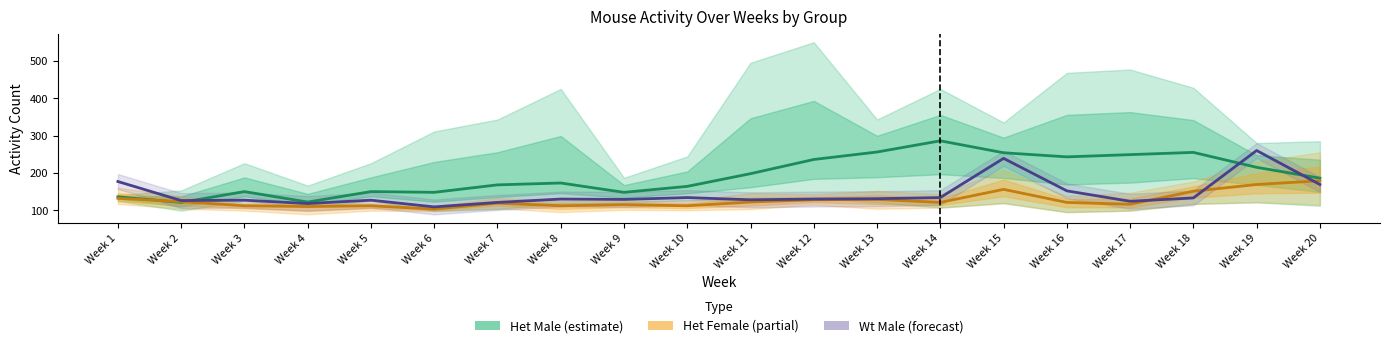

Rank the series by their average value, from lowest to highest.

Het Female (partial), Wt Male (forecast), Het Male (estimate)